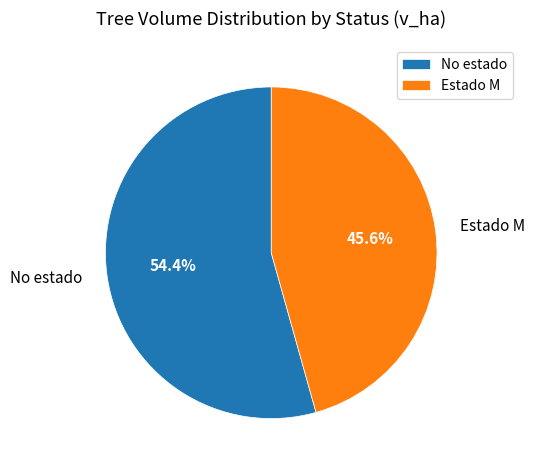

How many slices are in this pie chart?

2